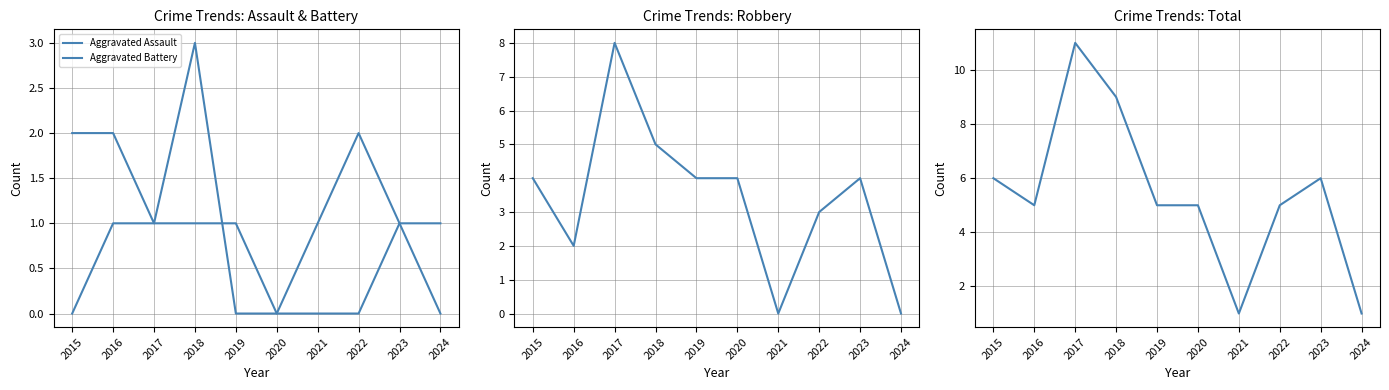

What is the approximate value of Robbery at 2019?

4